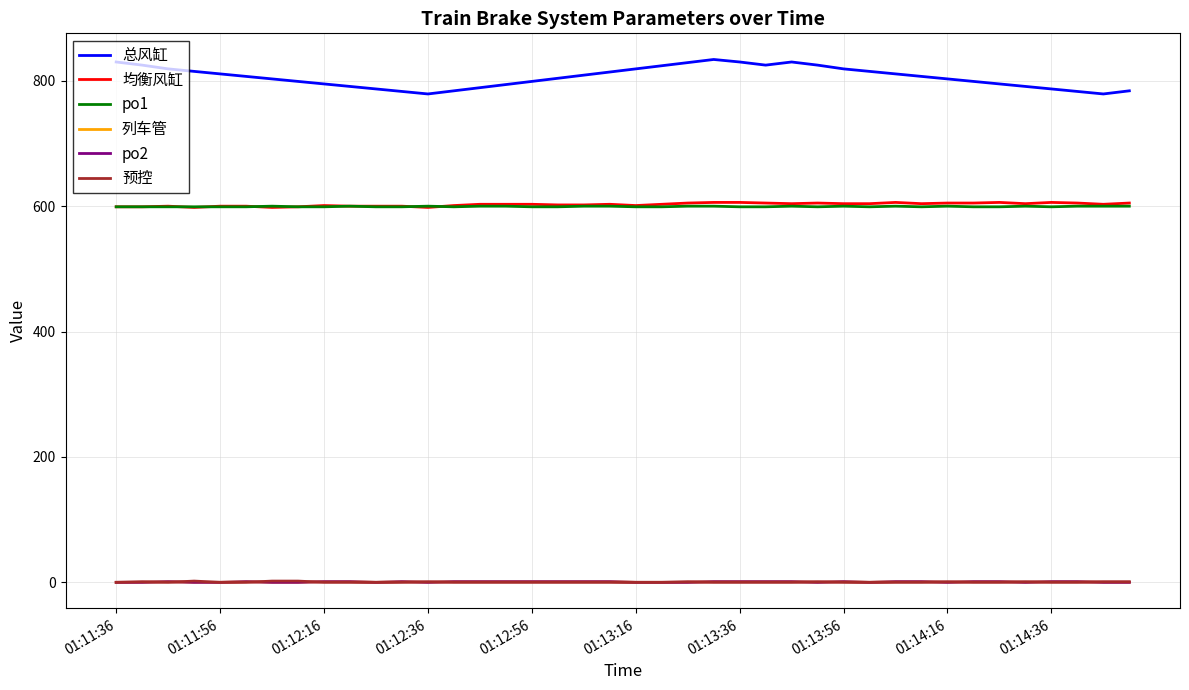

What is the value of the po1 point at the 24th from the left?

600